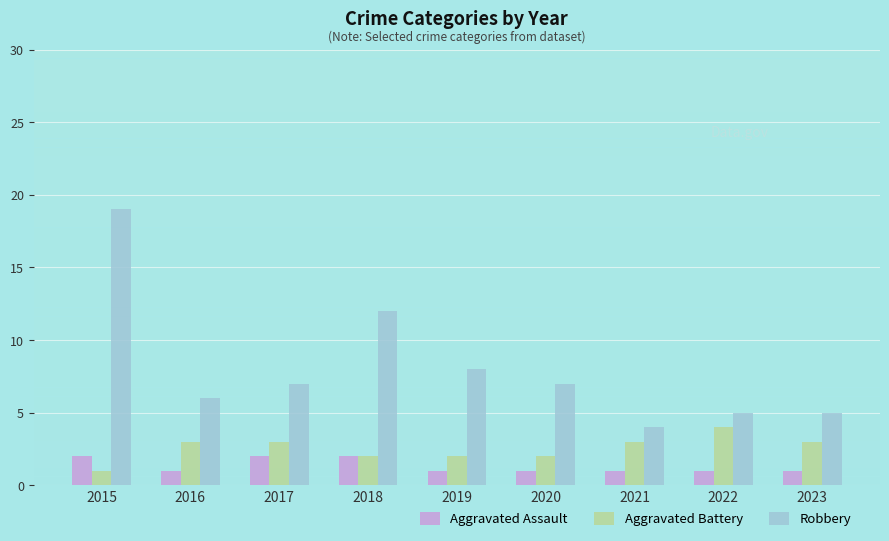

What is the lowest value of the Robbery series?

4